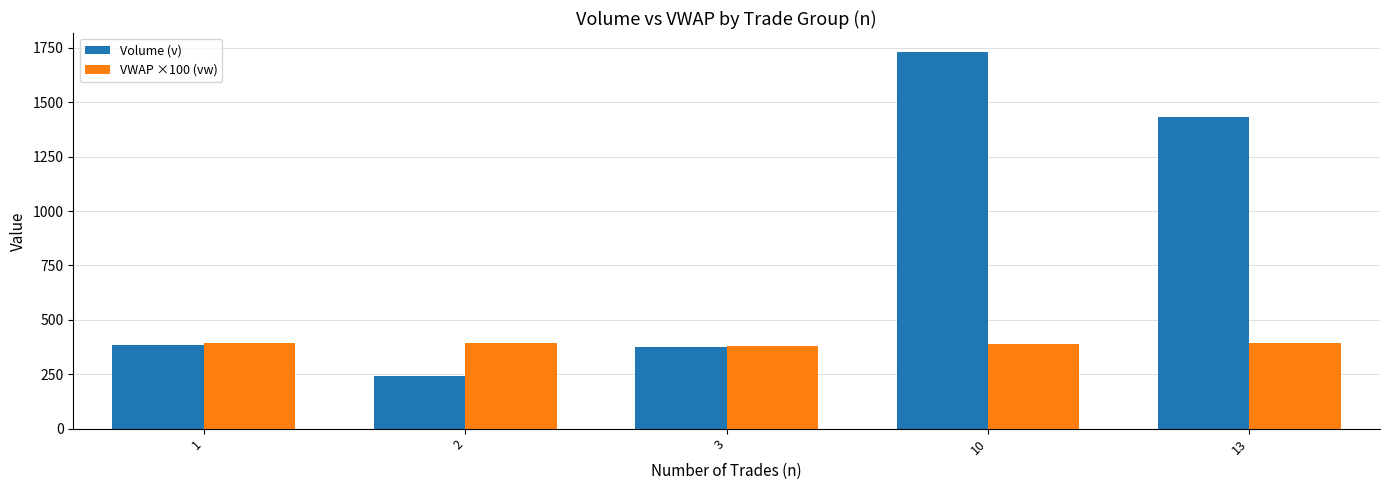

At which label does Volume (v) first exceed 385?

1